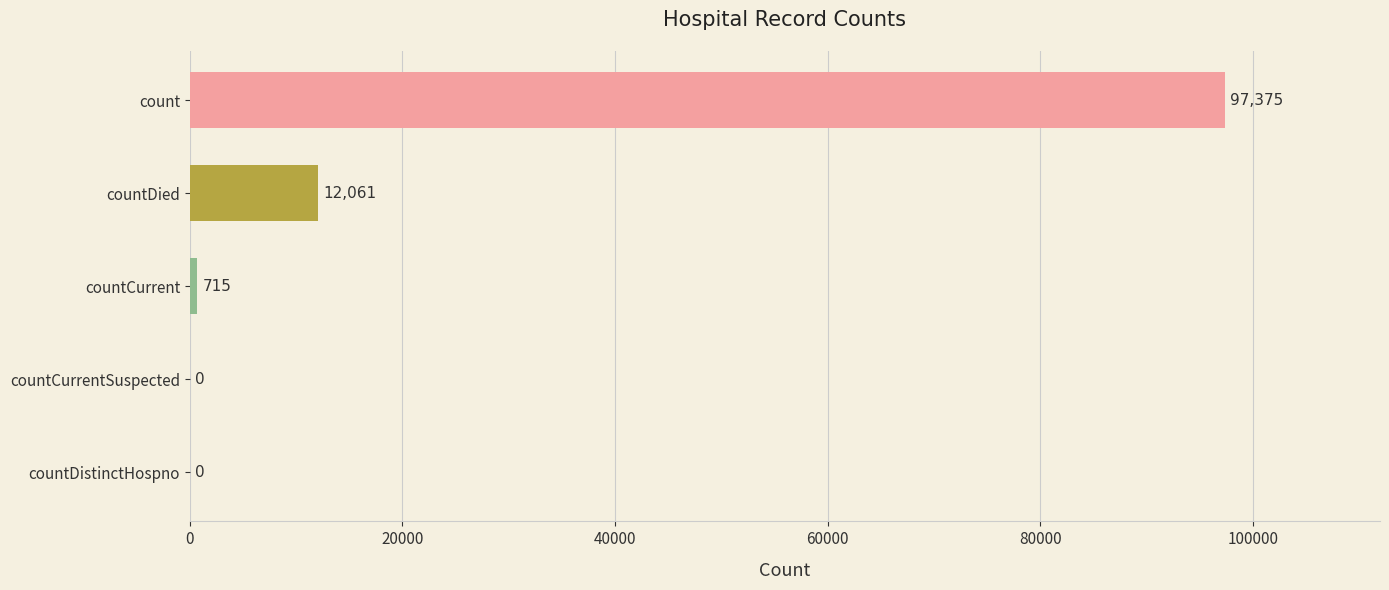

Are the bars horizontal?

Yes